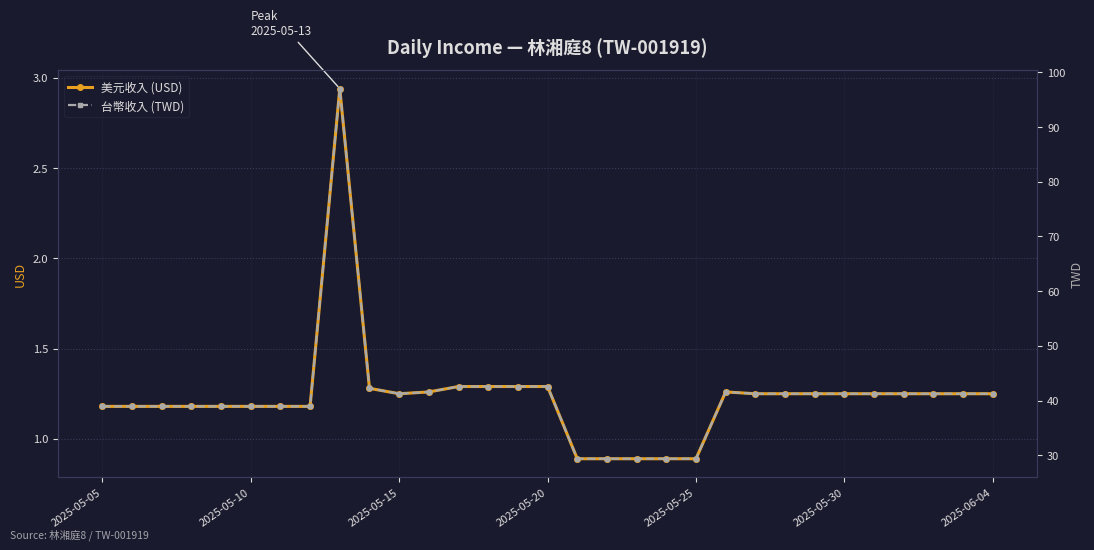

Is it true that 台幣收入 (TWD) equals 42.6 at 13?

True